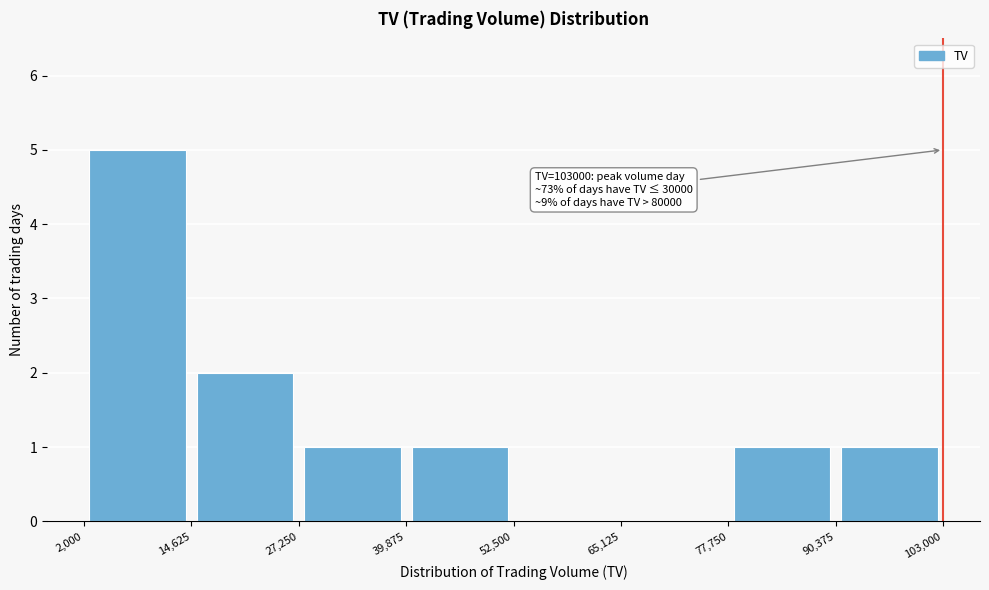

Over which range of the x-axis is the bar tallest?

2,000 to 14,625